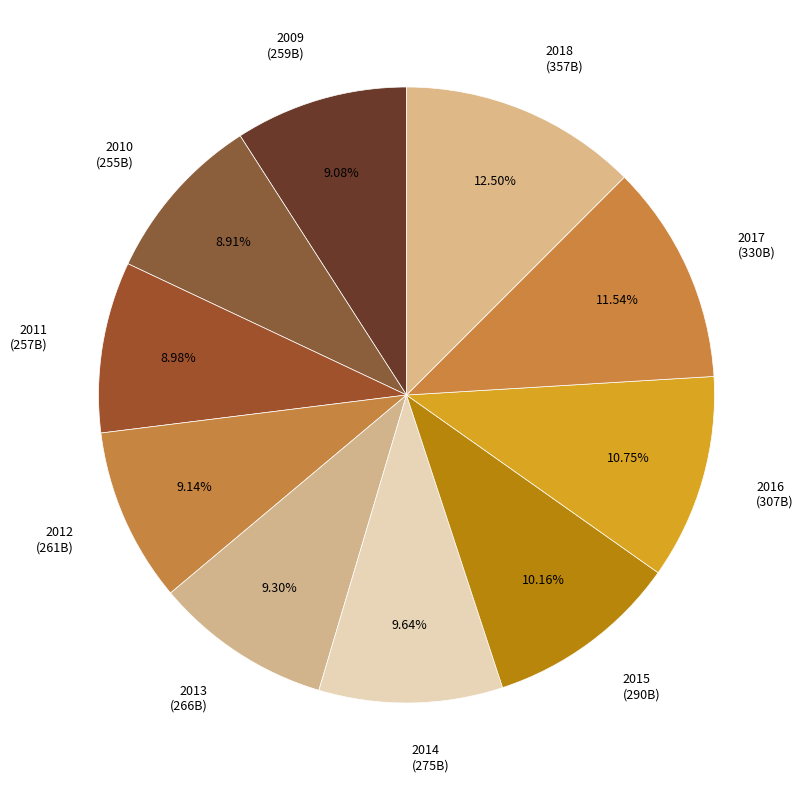

Combined, do 2012 (261B) and 2016 (307B) account for over 50%?

No